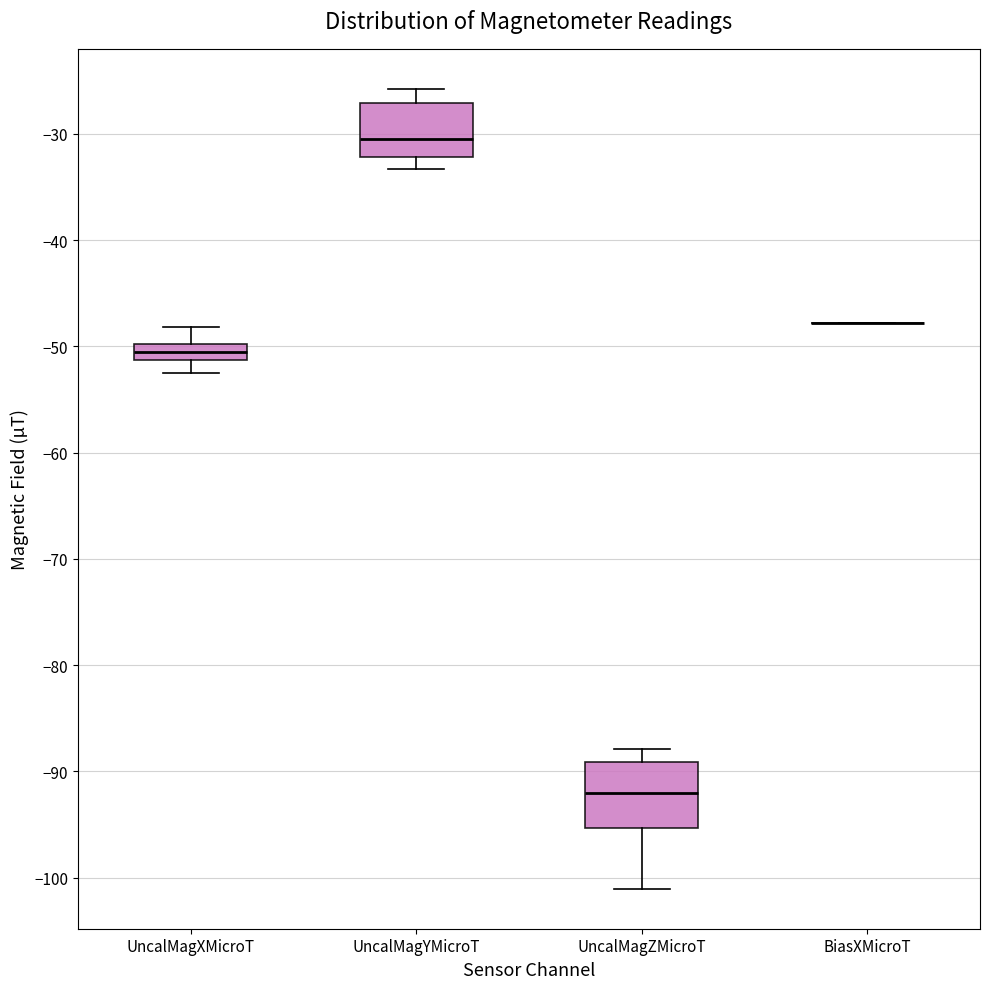

Where does the lower whisker of the box for UncalMagXMicroT end on the y-axis? The values are not printed on the chart, so give them approximately, as read against the axis.

-53